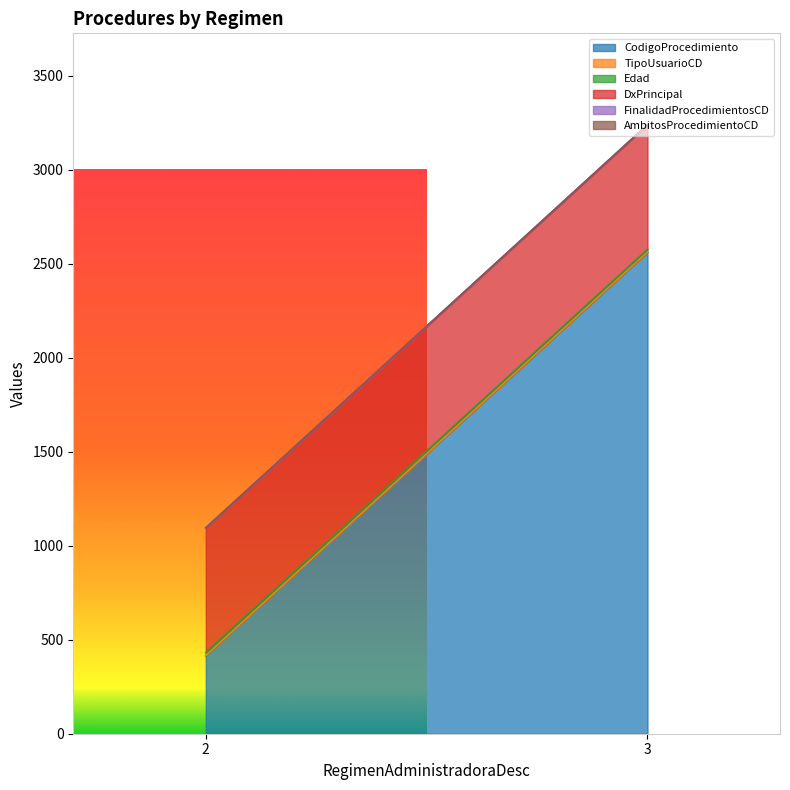

What is the approximate value of TipoUsuarioCD at 3?

2